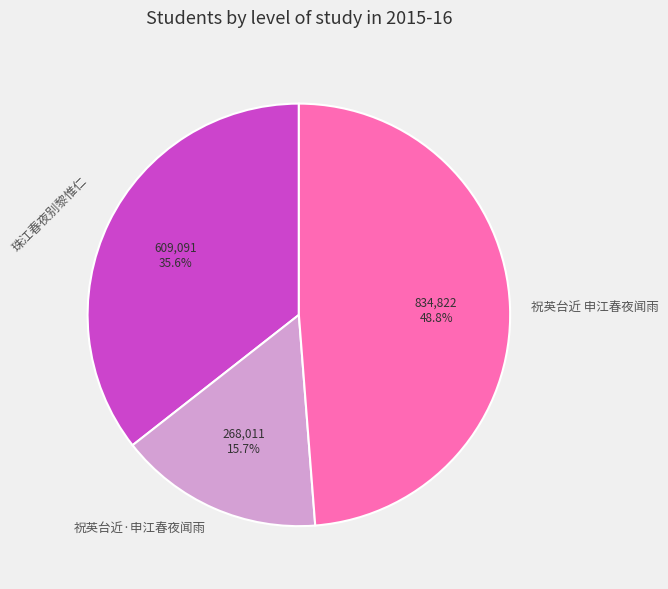

To the nearest percent, what is the difference between the 祝英台近·申江春夜闻雨 and 祝英台近 申江春夜闻雨 slice percentages?

33%